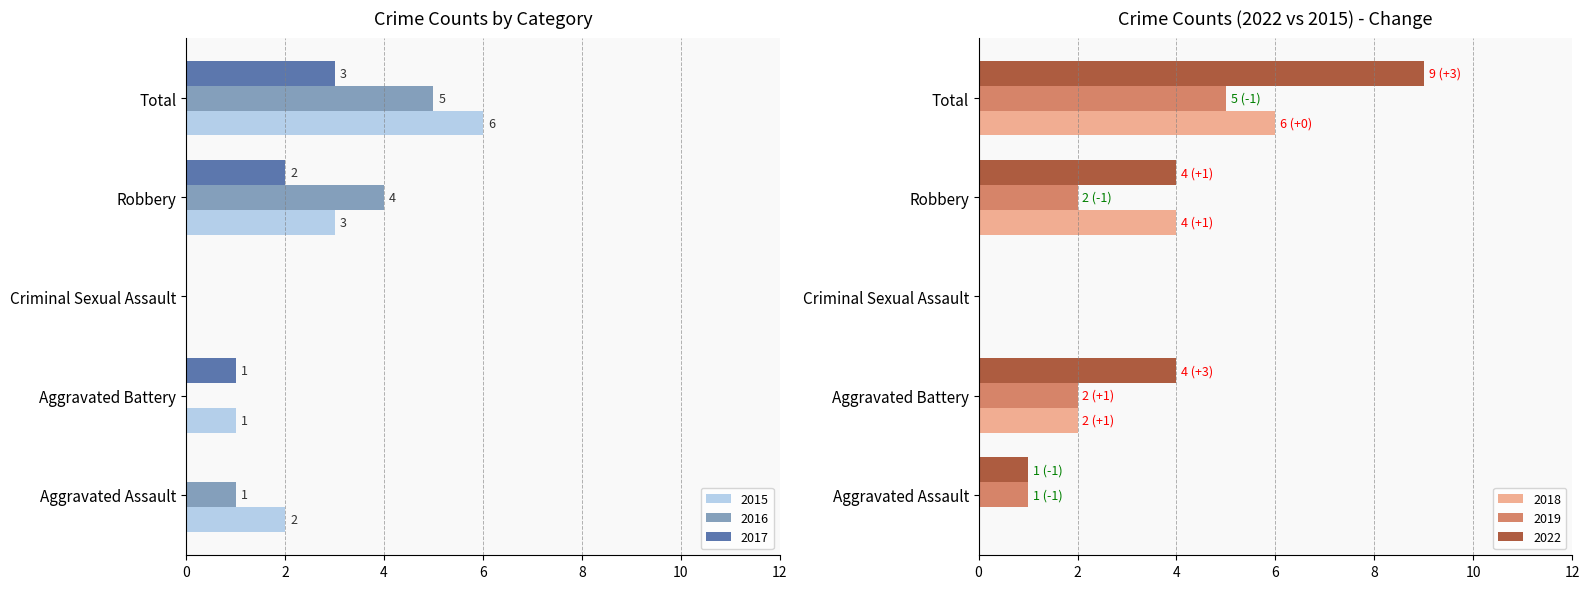

Reading left to right, what are all the values shown in this chart?

2015: Aggravated Assault=2	Aggravated Battery=1	Criminal Sexual Assault=0	Robbery=3	Total=6
2017: Aggravated Assault=0	Aggravated Battery=1	Criminal Sexual Assault=0	Robbery=2	Total=3
2019: Aggravated Assault=1	Aggravated Battery=2	Criminal Sexual Assault=0	Robbery=2	Total=5
2022: Aggravated Assault=1	Aggravated Battery=4	Criminal Sexual Assault=0	Robbery=4	Total=9
2016: Aggravated Assault=1	Aggravated Battery=0	Criminal Sexual Assault=0	Robbery=4	Total=5
2018: Aggravated Assault=0	Aggravated Battery=2	Criminal Sexual Assault=0	Robbery=4	Total=6